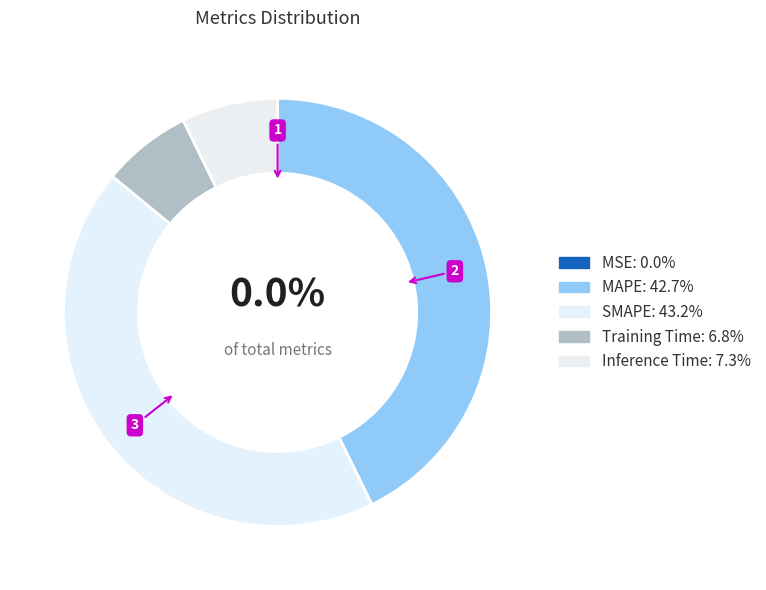

Does any single category account for the majority?

No